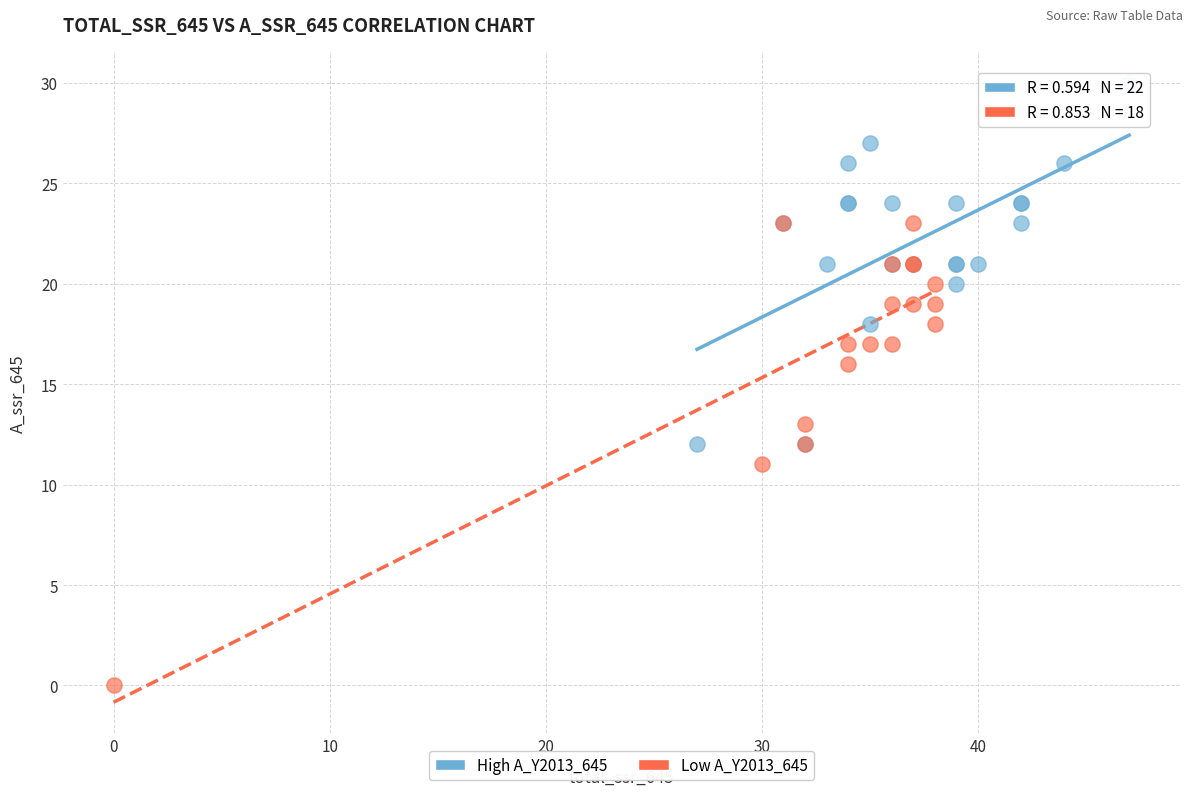

Which series contains the lowest Y value?

Low A_Y2013_645